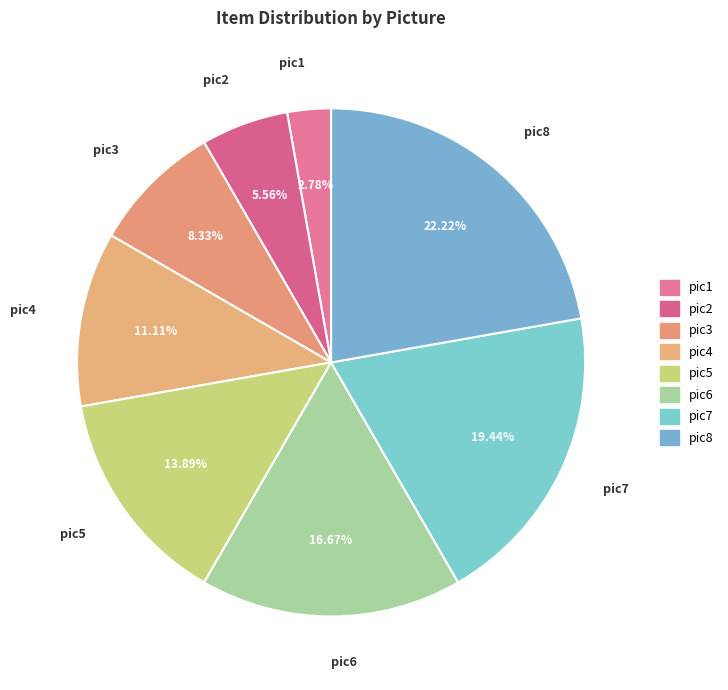

Combined, do pic8 and pic3 account for over 50%?

No